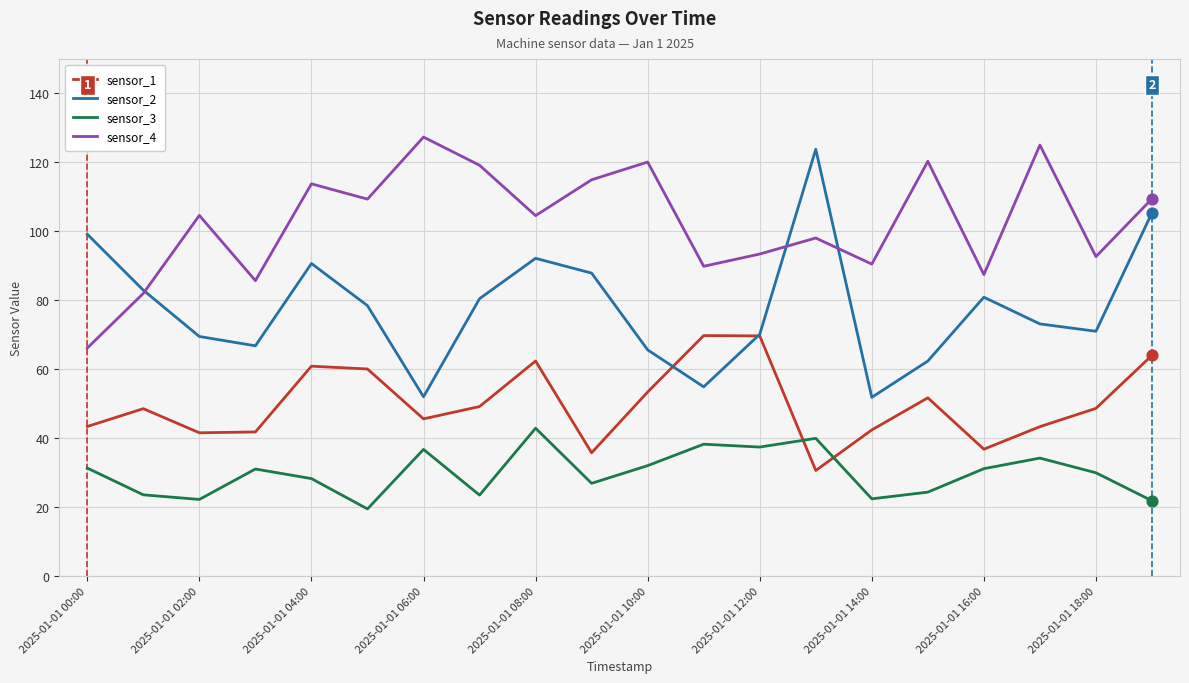

Which series has the largest total across all categories?

sensor_4